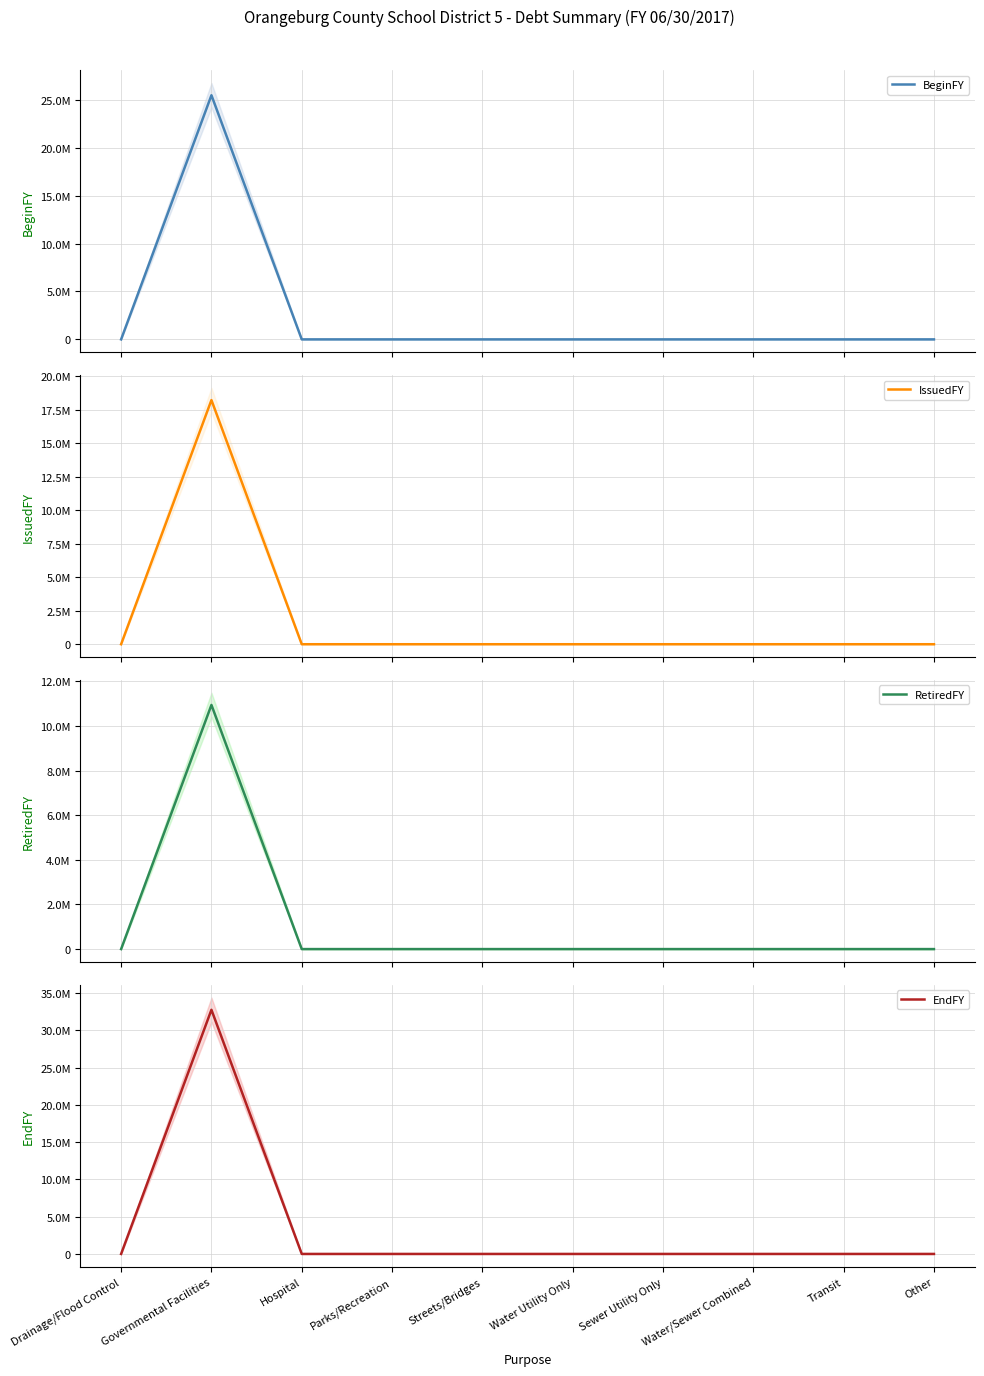

The value of IssuedFY at Transit is -10826132. True or false?

False